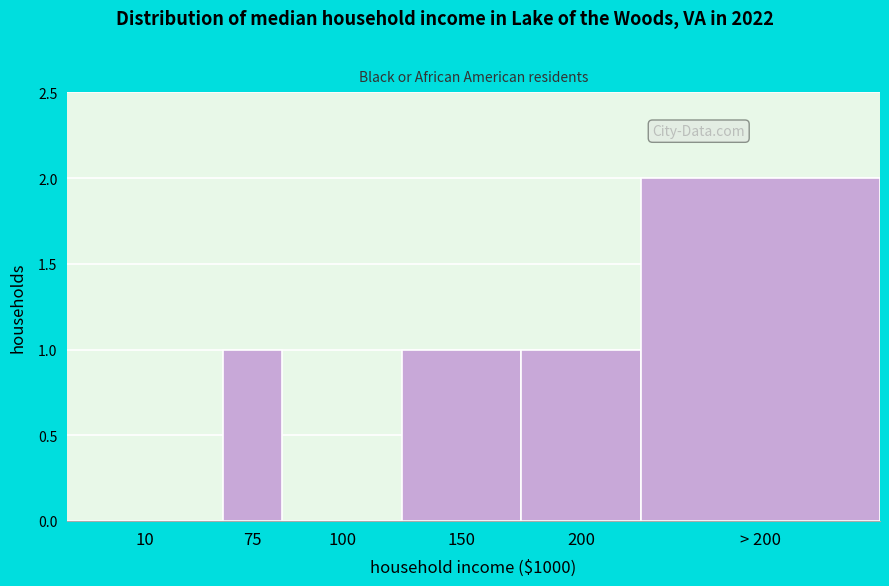

Reading right to left, list all the values displayed in this chart.

> 200=2	200=1	150=1	100=0	75=1	10=0